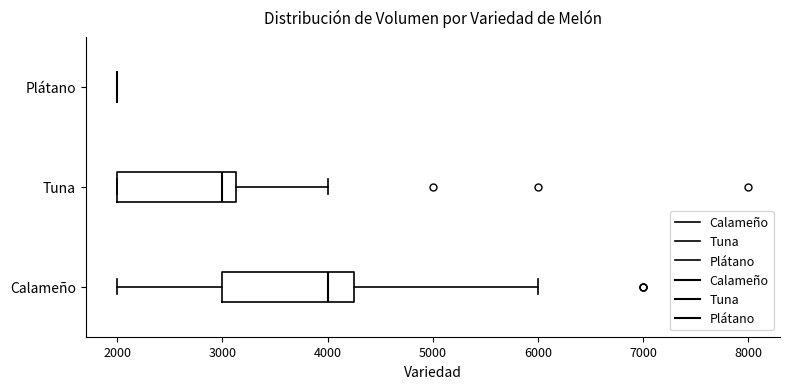

Reading bottom to top, read every box against the x-axis: the position of its median line, the range the box covers, and the ends of its whiskers. The values are not printed on the chart, so give them approximately, as read against the axis.

Calameño: median 4000, box 3000 to 4300, whiskers 2000 to 6000
Tuna: median 3000, box 2000 to 3100, whiskers 2000 to 4000
Plátano: box collapsed to a line at 2000, whiskers 2000 to 2000